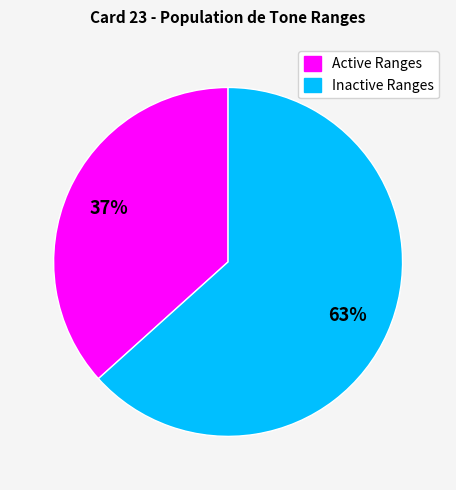

To the nearest percent, what is the average slice percentage?

50%